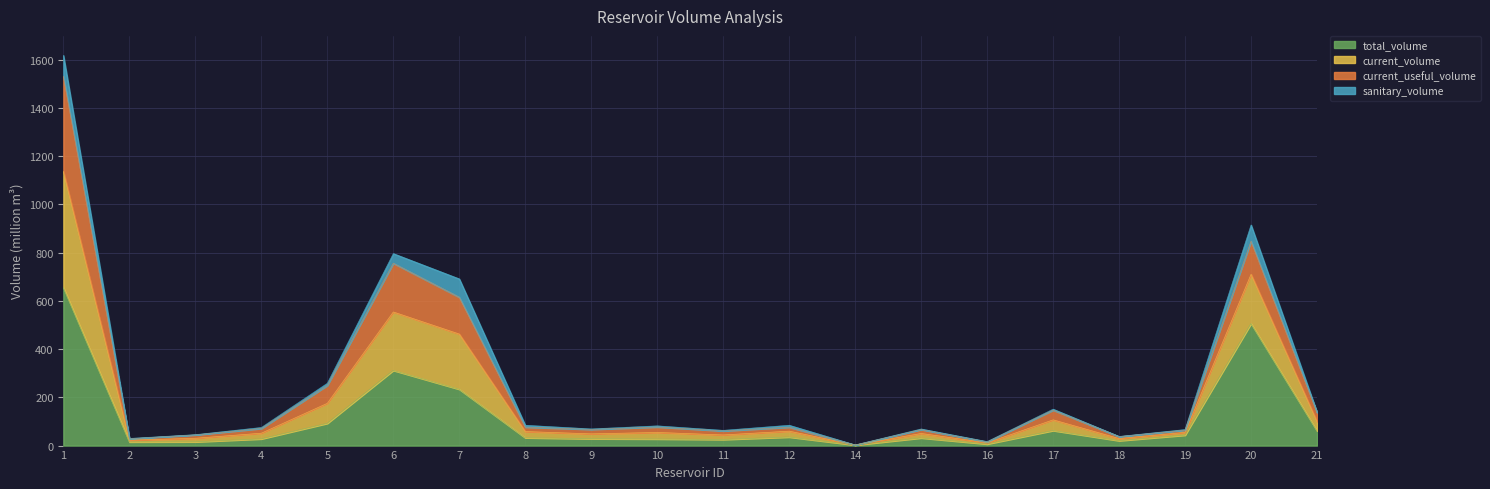

Which label corresponds to the smallest value in the chart?

14